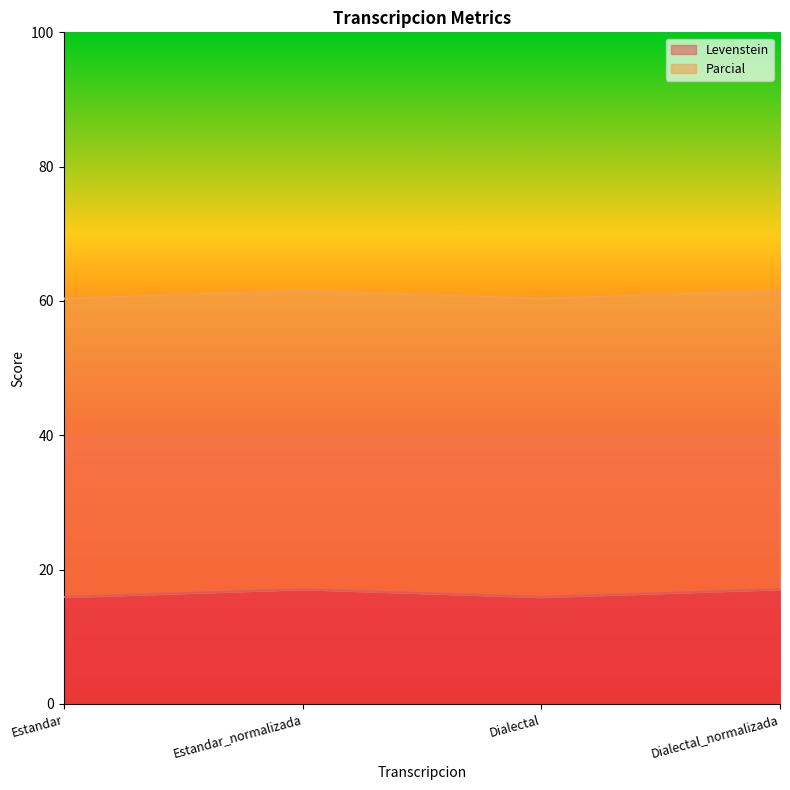

What is the label of the 3rd point from the right?

Estandar_normalizada